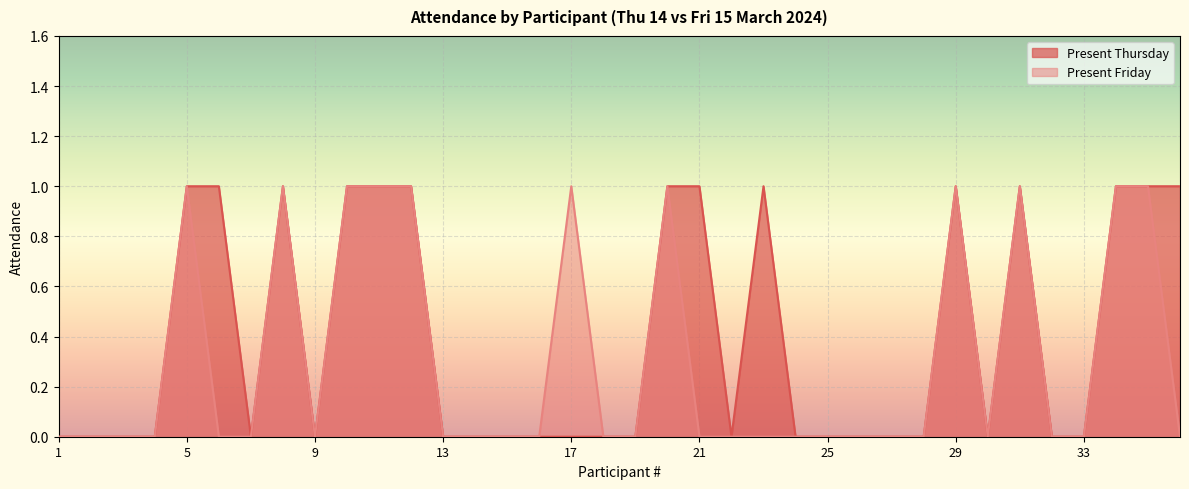

List the labels in order of Present Thursday value, largest first.

5, 6, 8, 10, 11, 12, 20, 21, 23, 29, 31, 34, 35, 36, 1, 2, 3, 4, 7, 9, 13, 14, 15, 16, 17, 18, 19, 22, 24, 25, 26, 27, 28, 30, 32, 33